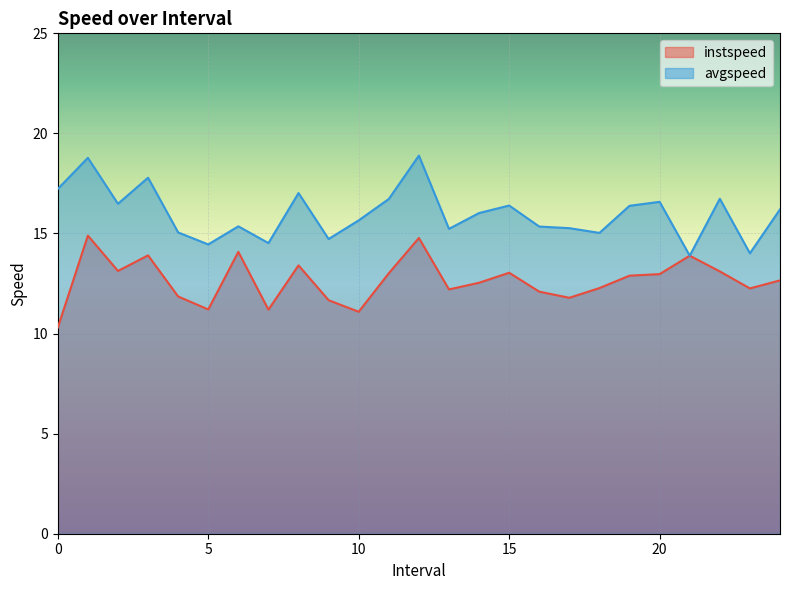

True or false: avgspeed and instspeed cross at least once.

False